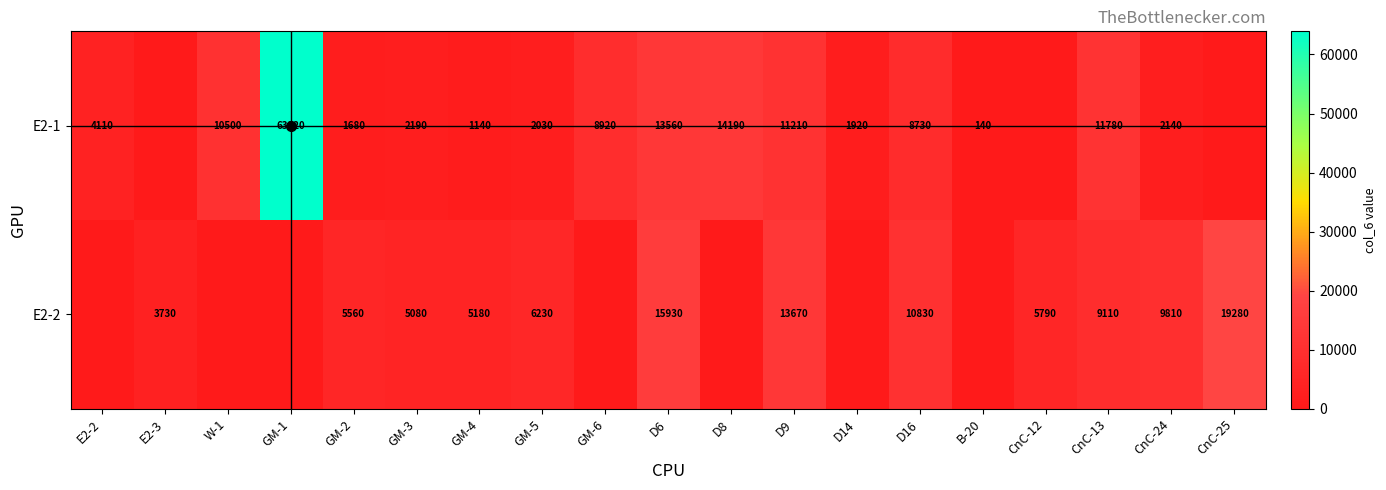

What is the total value across all series at GM-4?

6320